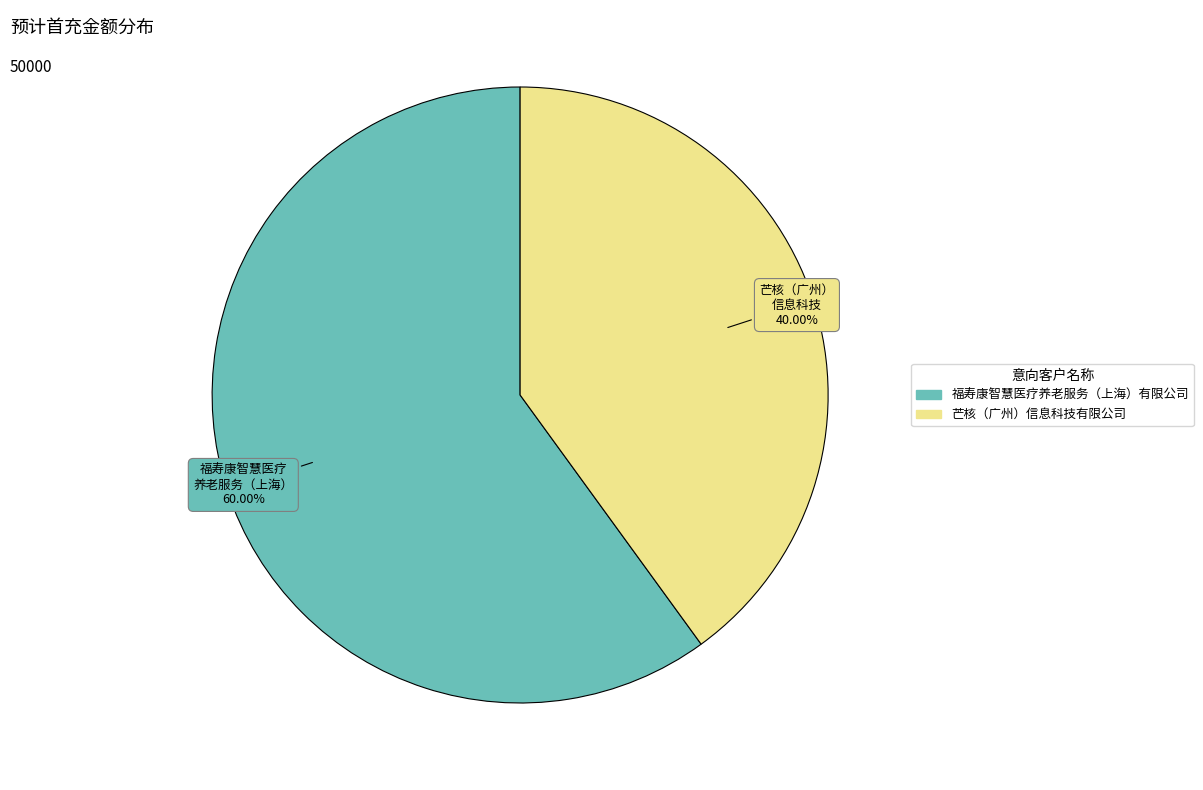

True or false: 芒核（广州）信息科技有限公司 accounts for 46% of the total.

False